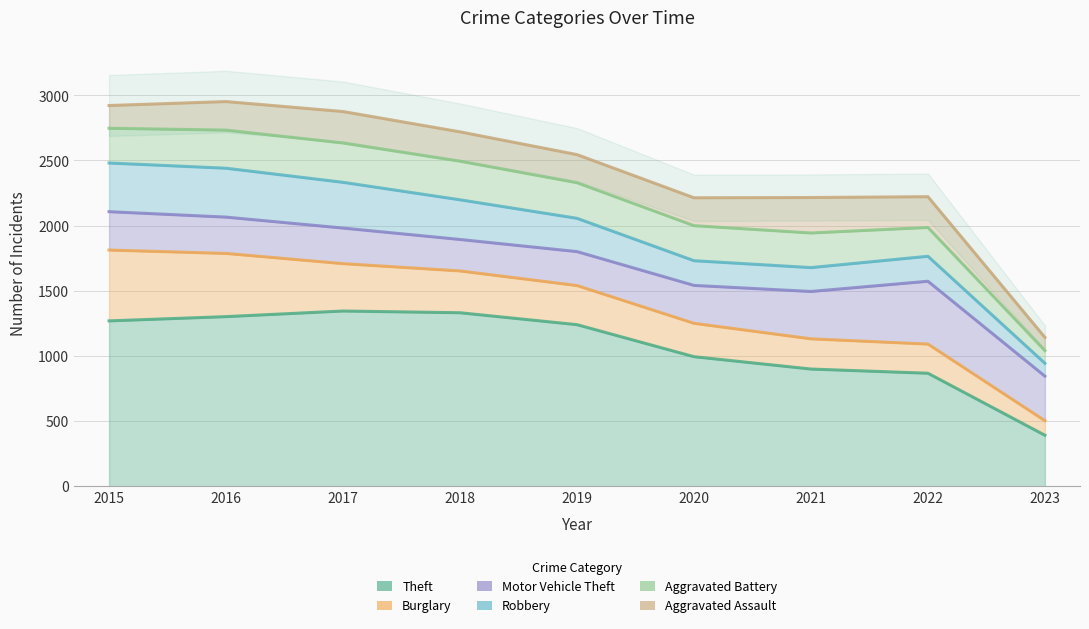

Is the value of Burglary at 2015 greater than the value of Theft at 2023?

Yes